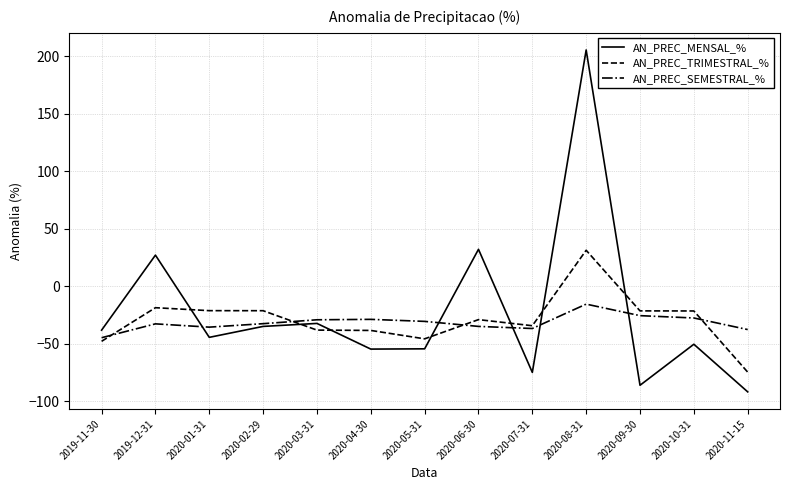

List the series in order of their peak value, lowest first.

AN_PREC_SEMESTRAL_%, AN_PREC_TRIMESTRAL_%, AN_PREC_MENSAL_%